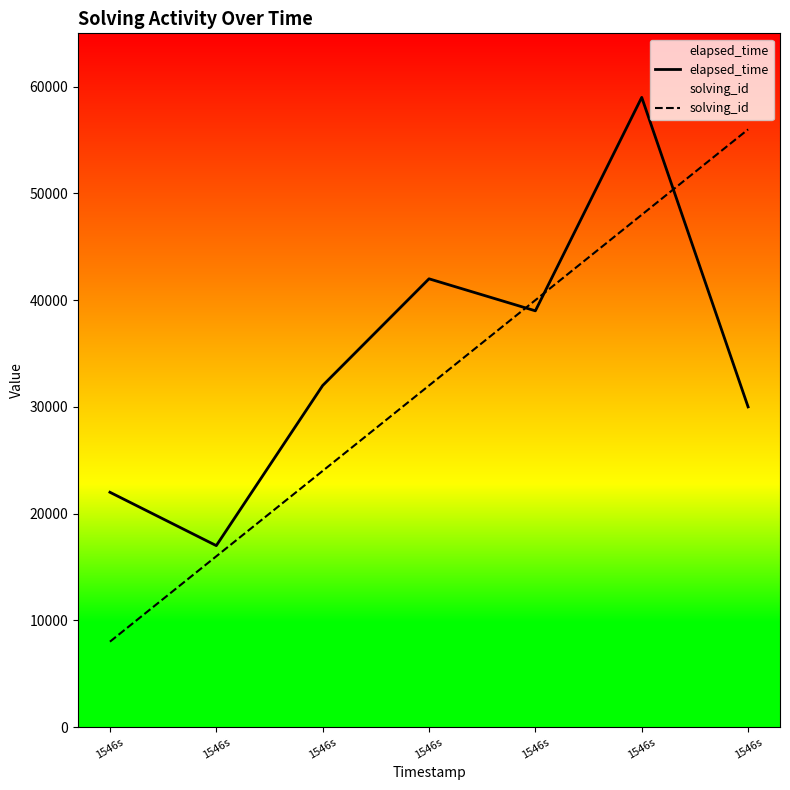

List the labels in order of elapsed_time value, smallest first.

1546s, 1546s, 1546s, 1546s, 1546s, 1546s, 1546s